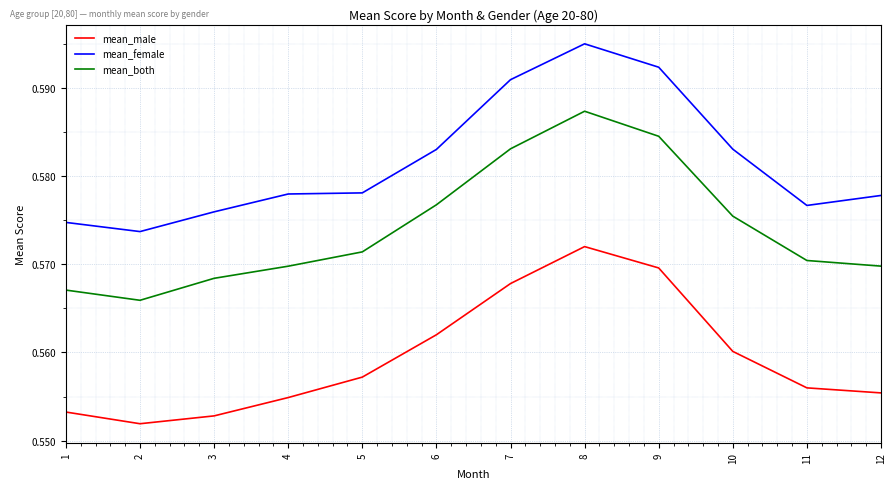

True or false: mean_both has more than 1 interior local peaks.

False